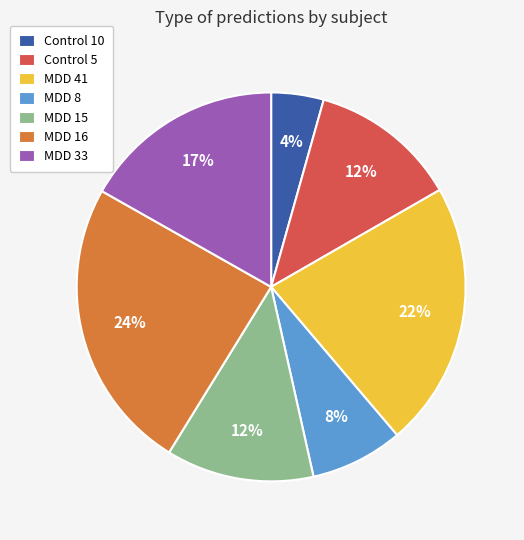

Combined, do MDD 16 and MDD 8 account for over 50%?

No